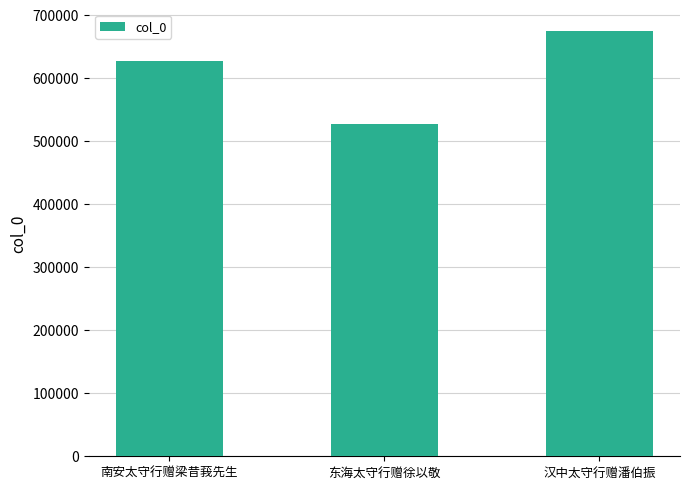

What position from the left is 东海太守行赠徐以敬?

2